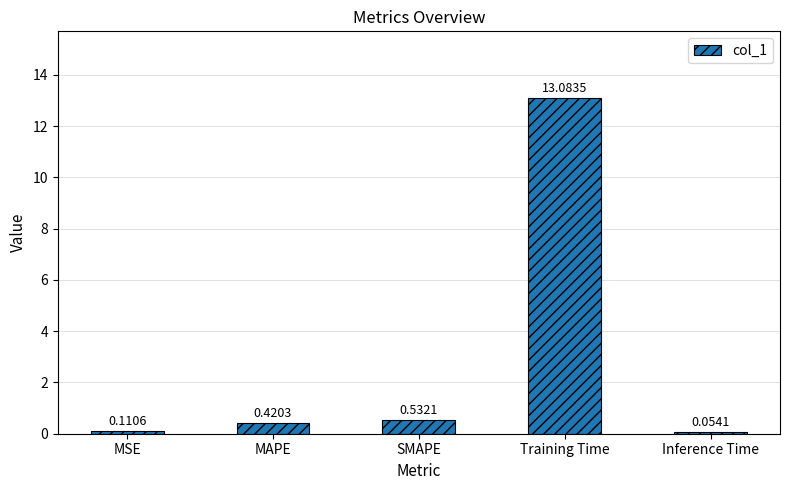

Which has a higher value, MSE or MAPE?

MAPE